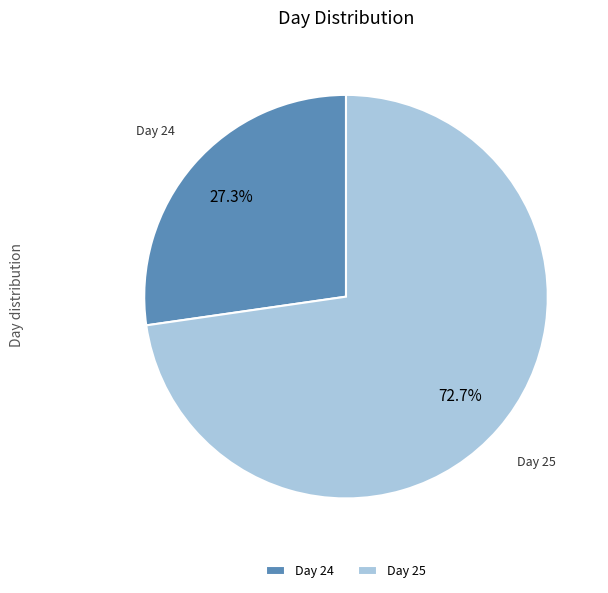

What portion of the pie excludes Day 25?

27.3%